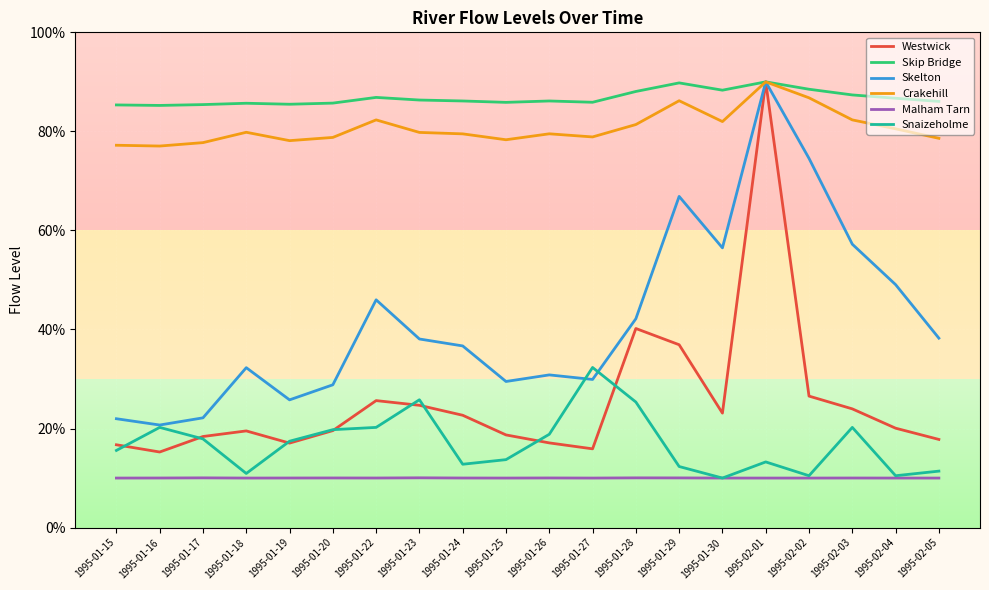

Which series has the largest total across all categories?

Skip Bridge